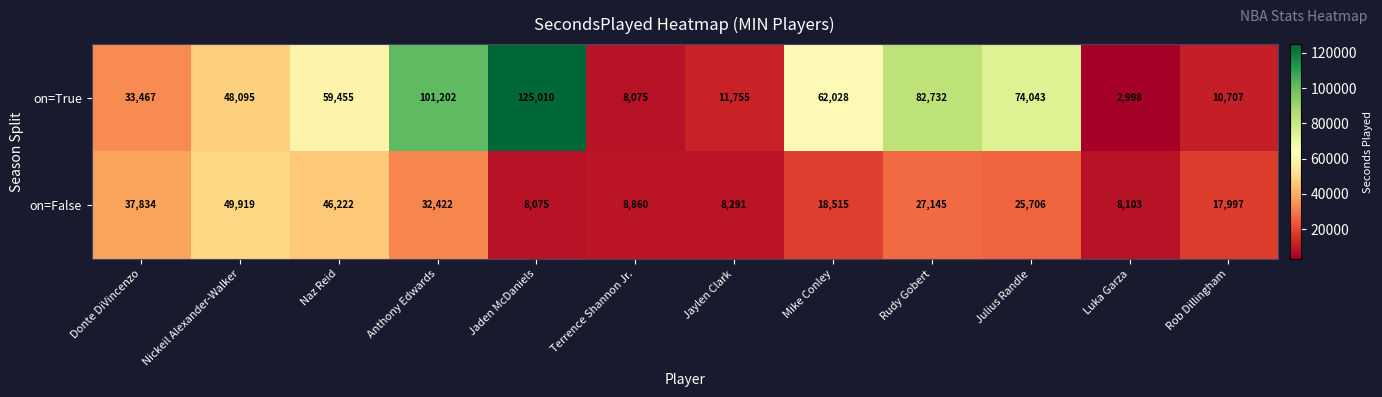

What is the difference between the on=False values at Mike Conley and Julius Randle?

7191